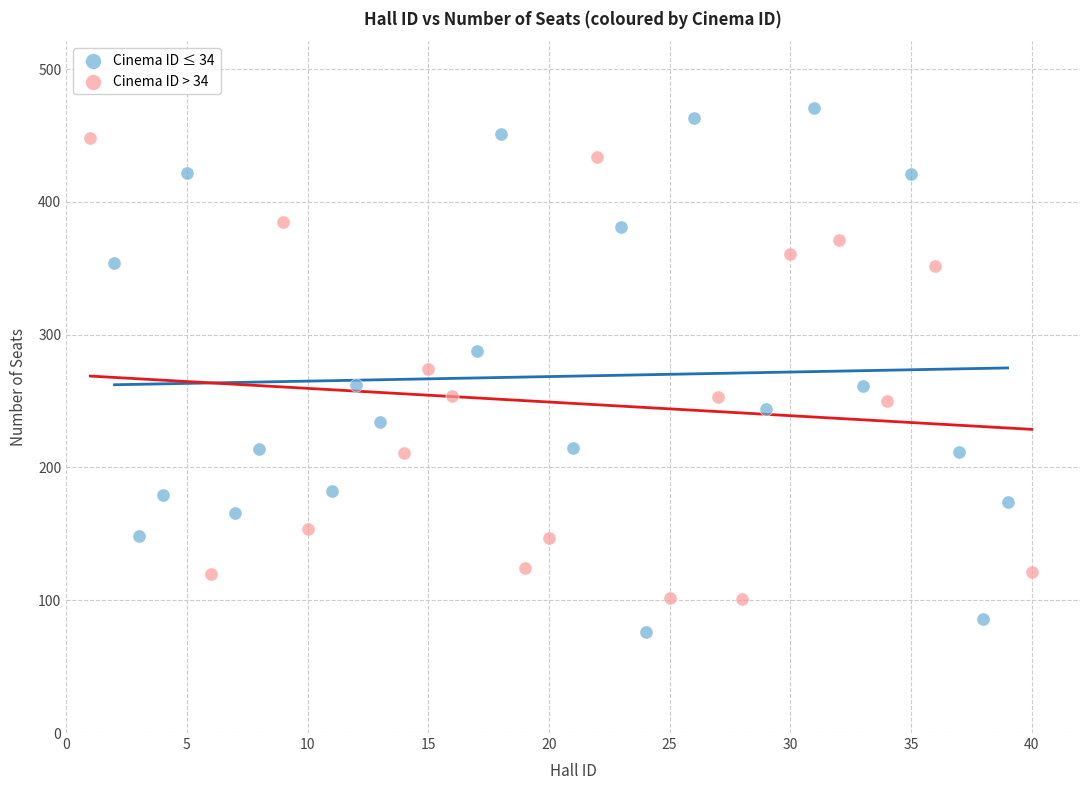

Which series reaches the minimum Y coordinate?

Cinema ID ≤ 34